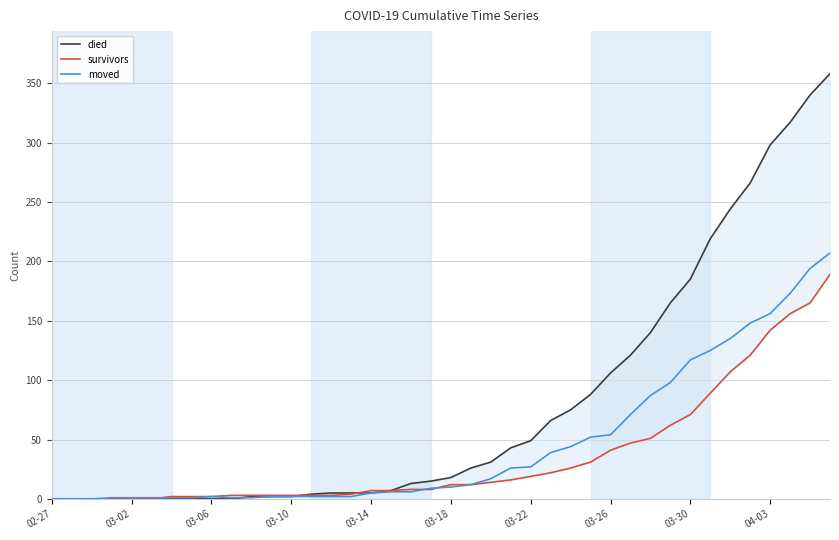

How many lines are shown in the chart?

3